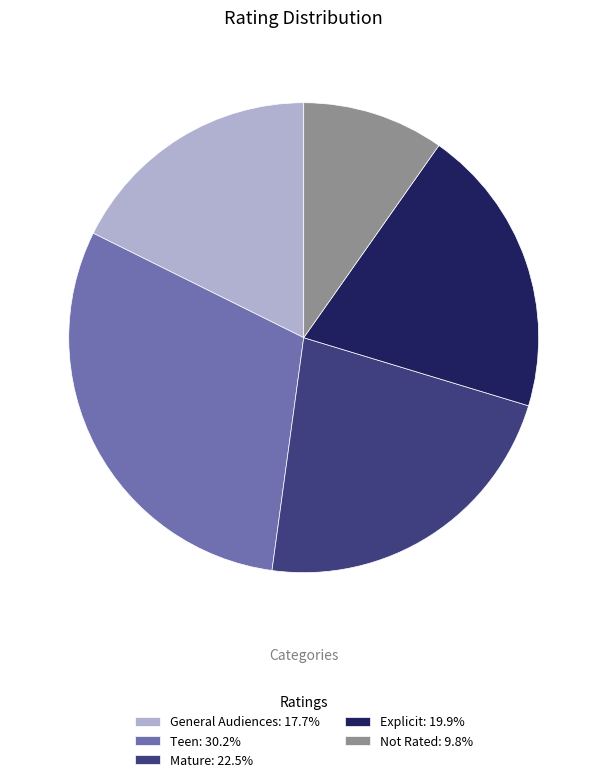

Approximately how many times larger is the value at Teen compared to Mature?

1.3